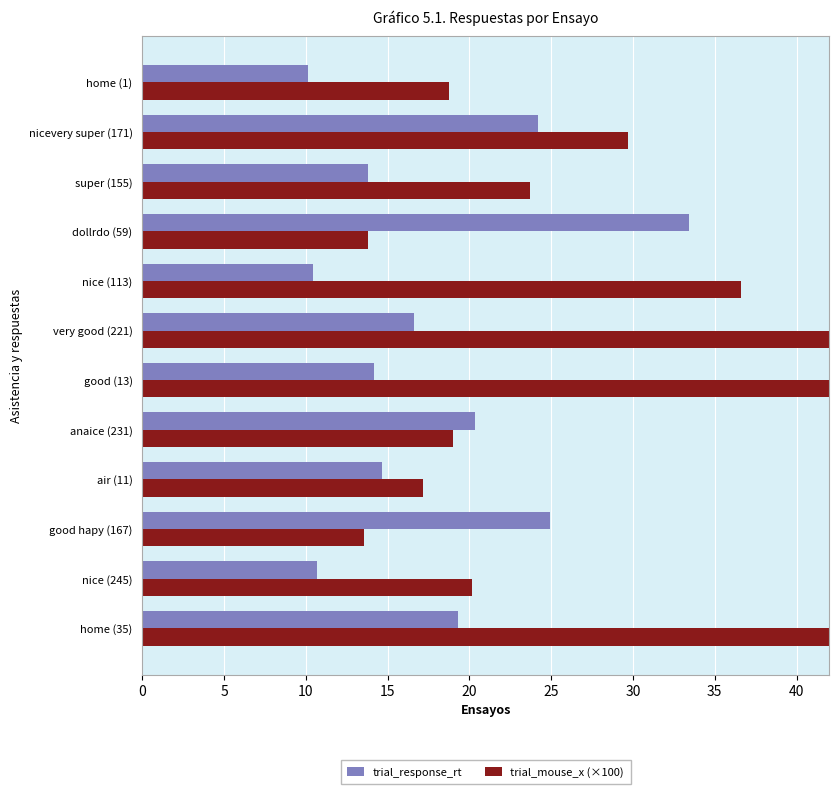

What are all the series names shown in the legend?

trial_response_rt, trial_mouse_x (×100)